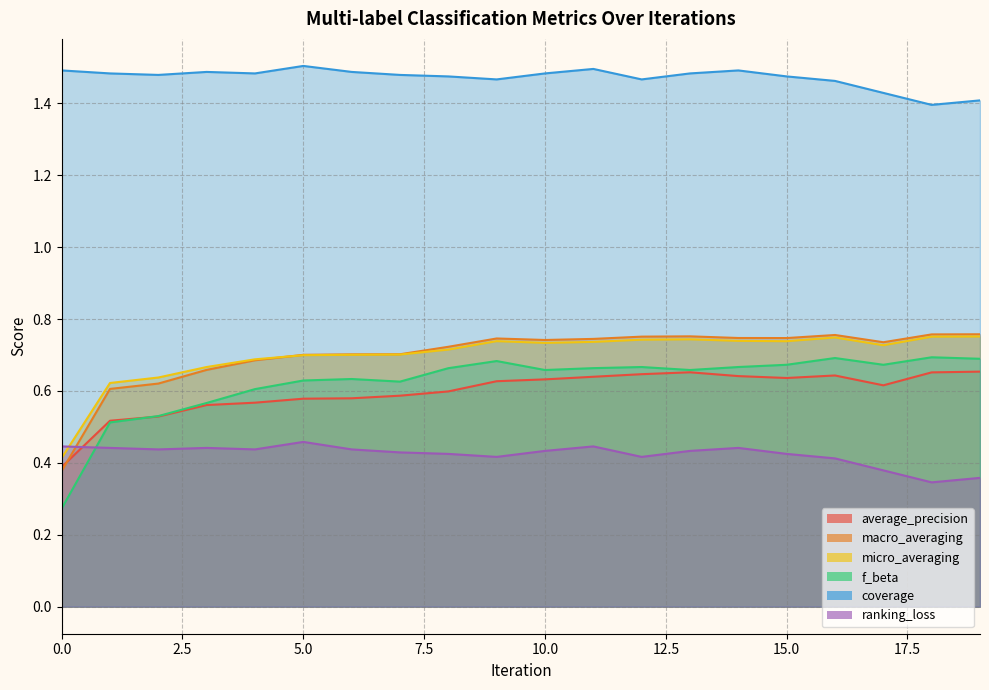

True or false: coverage has more than 0 interior local peaks.

True